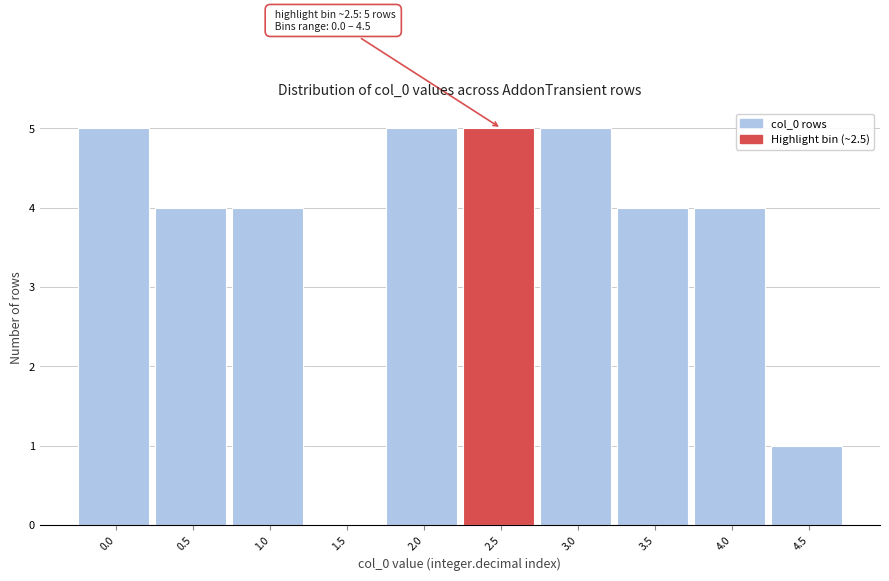

Reading left to right, list all the values displayed in this chart.

0.0=5	0.5=4	1.0=4	1.5=0	2.0=5	2.5=5	3.0=5	3.5=4	4.0=4	4.5=1